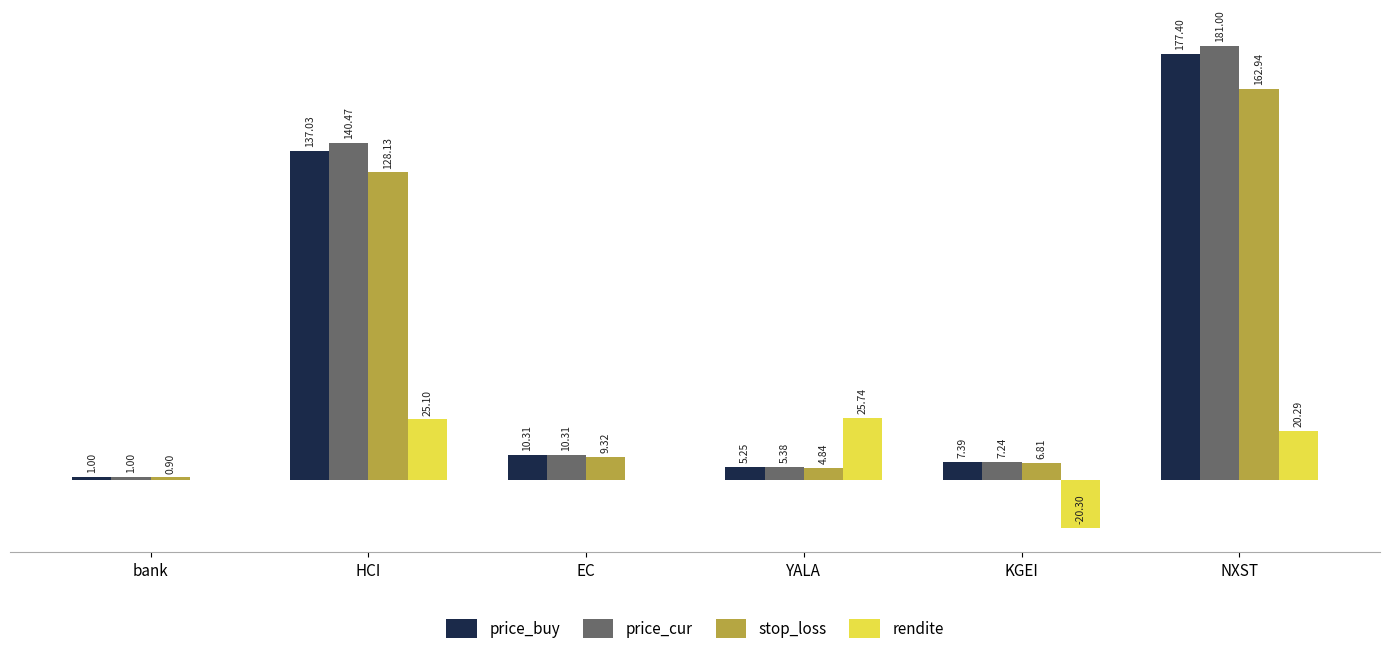

Where does the stop_loss series first go above 9?

HCI